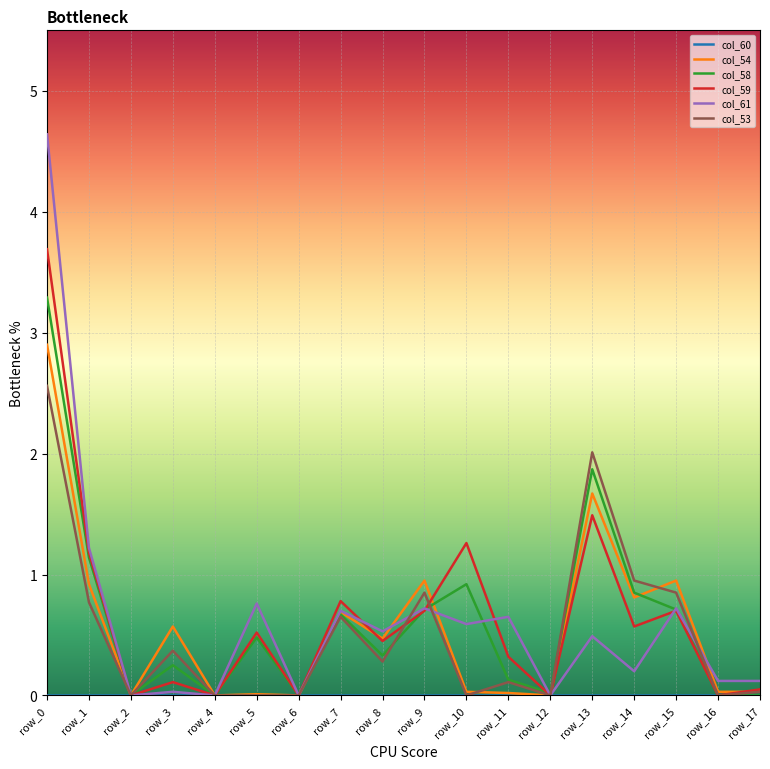

The col_59 series shows 1.3 at row_7. True or false?

False